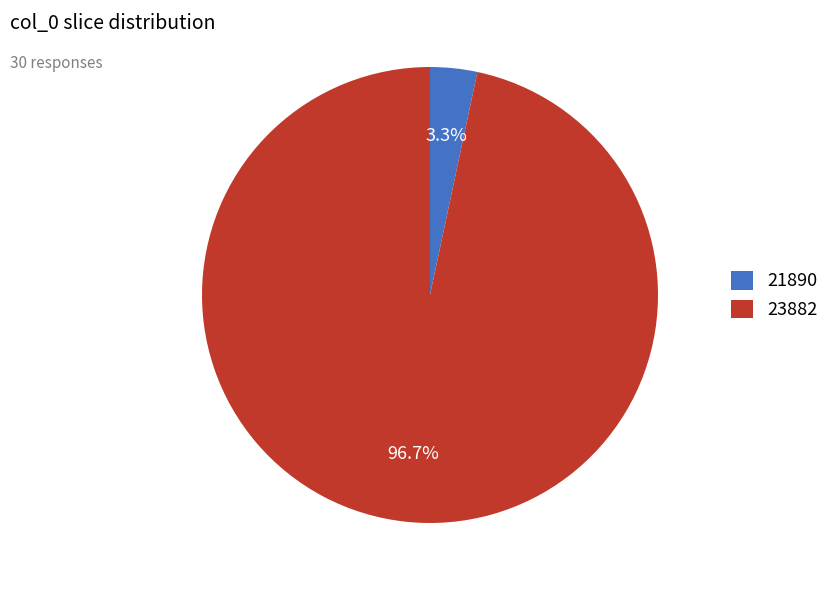

Between 23882 and 21890, which is larger?

23882